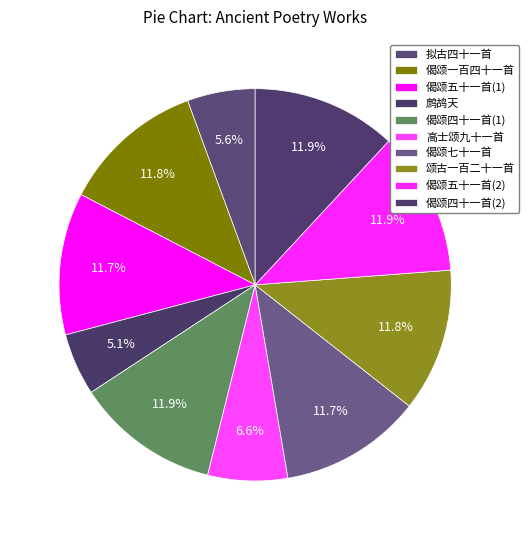

To the nearest percent, what is the average slice percentage?

10%